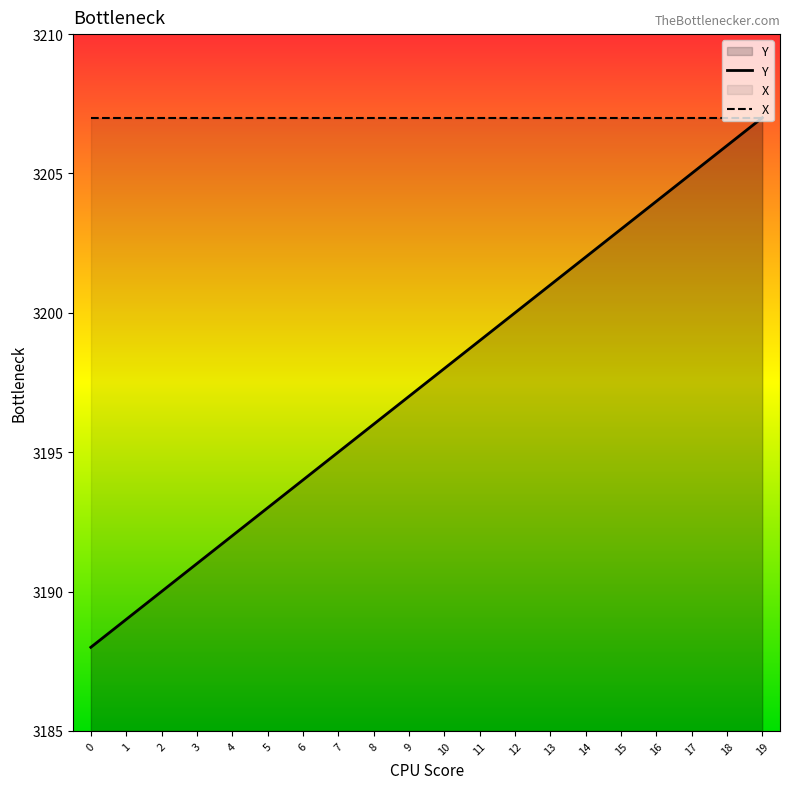

Between 7 and 4, which is larger?

7